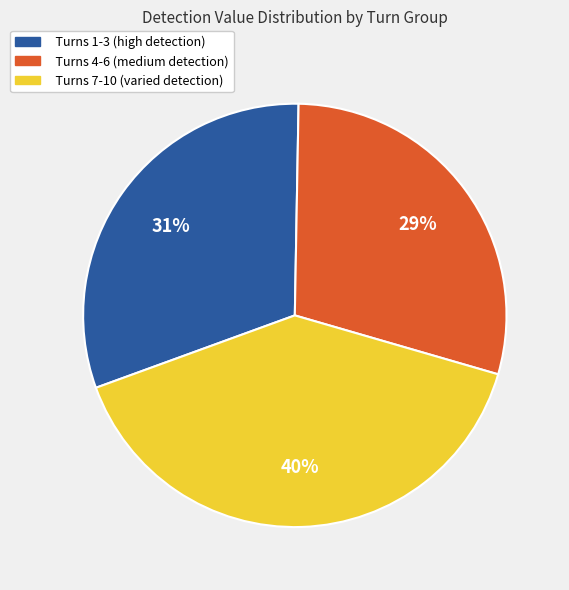

True or false: Turns 4-6 (medium detection) accounts for 22% of the total.

False